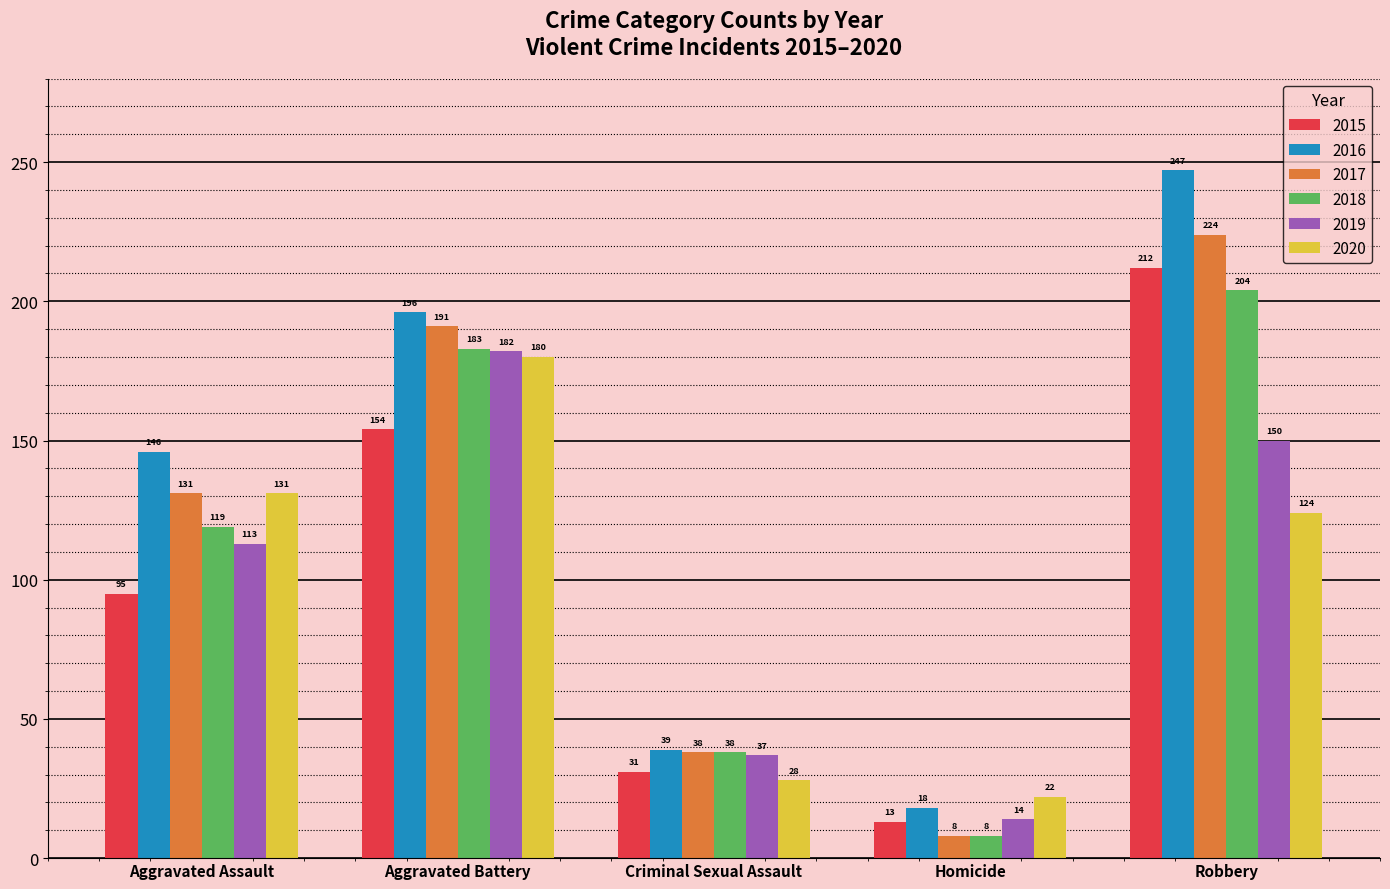

What value does the 2020 series have at Homicide, to the nearest 5?

20